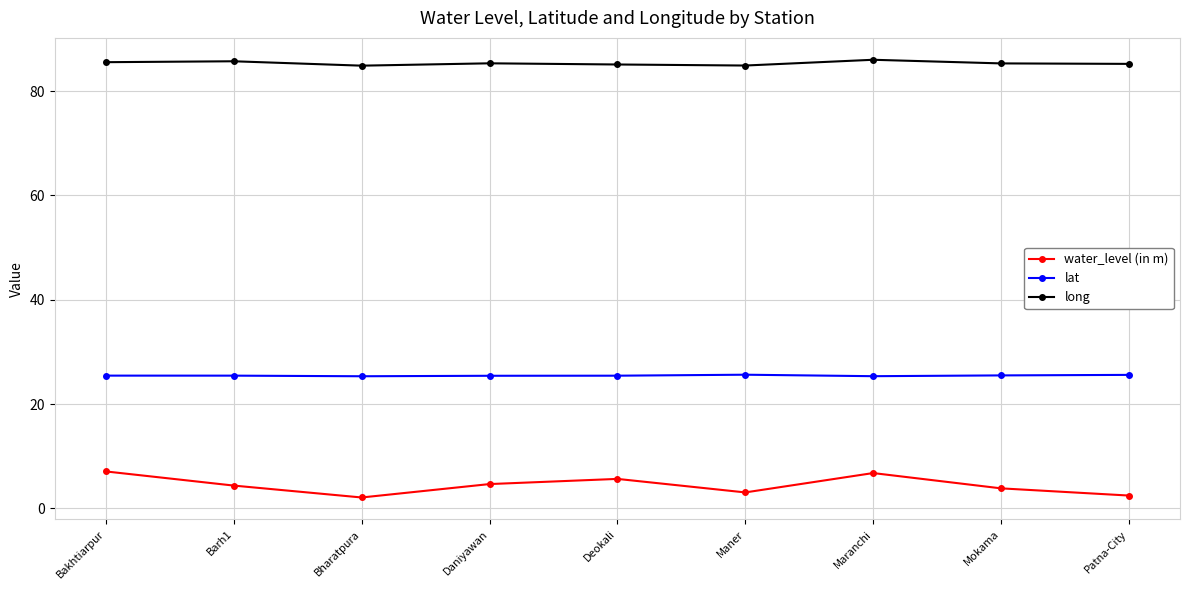

True or false: water_level (in m) and lat intersect in this chart.

False